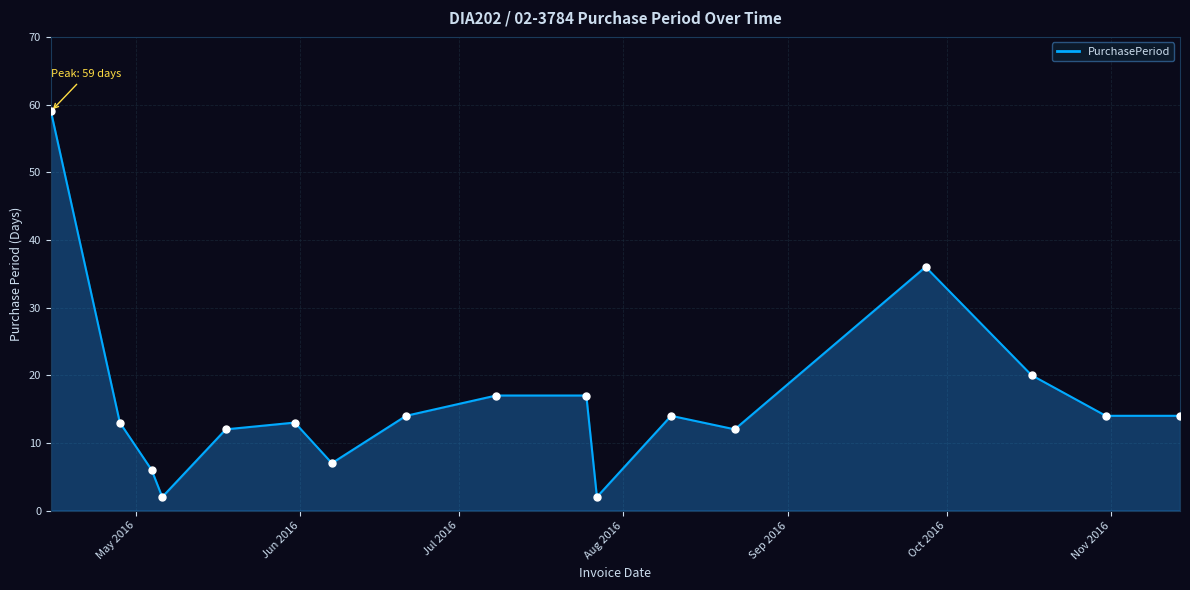

What is the maximum value shown in the chart?

59